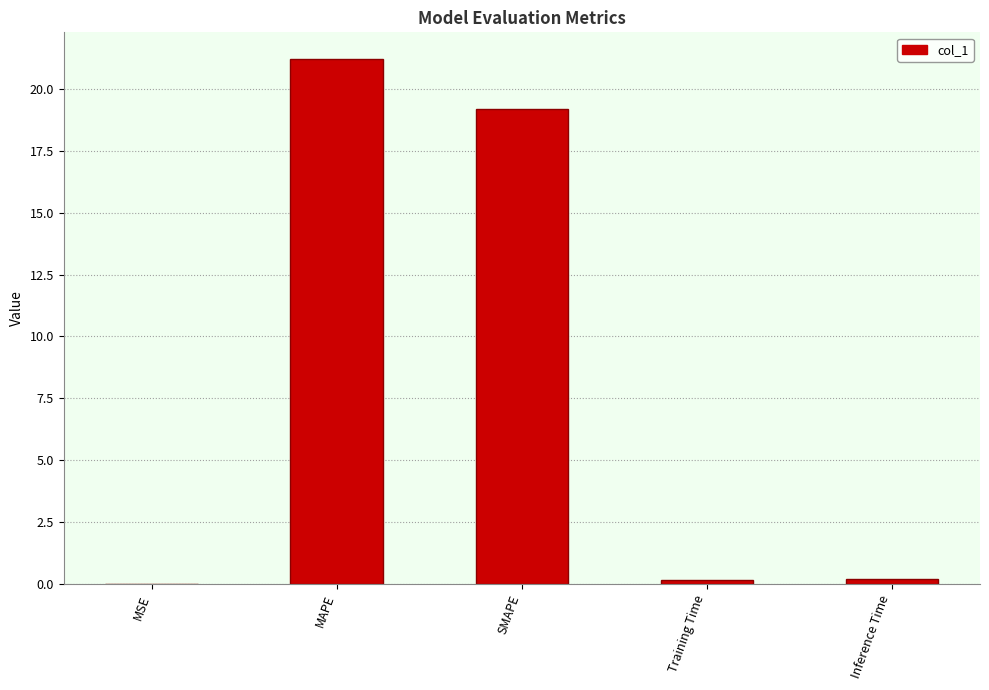

Count the number of categories in the chart.

5